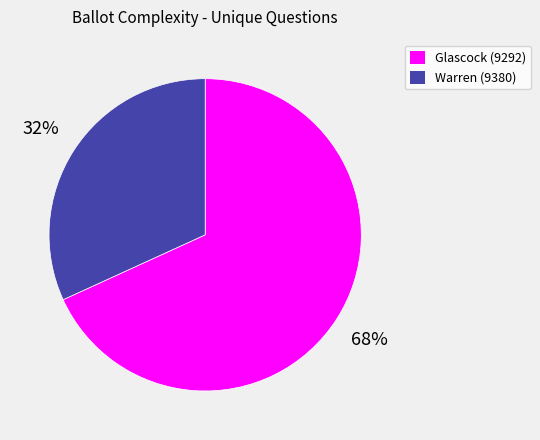

Which has a higher value, Glascock (9292) or Warren (9380)?

Glascock (9292)